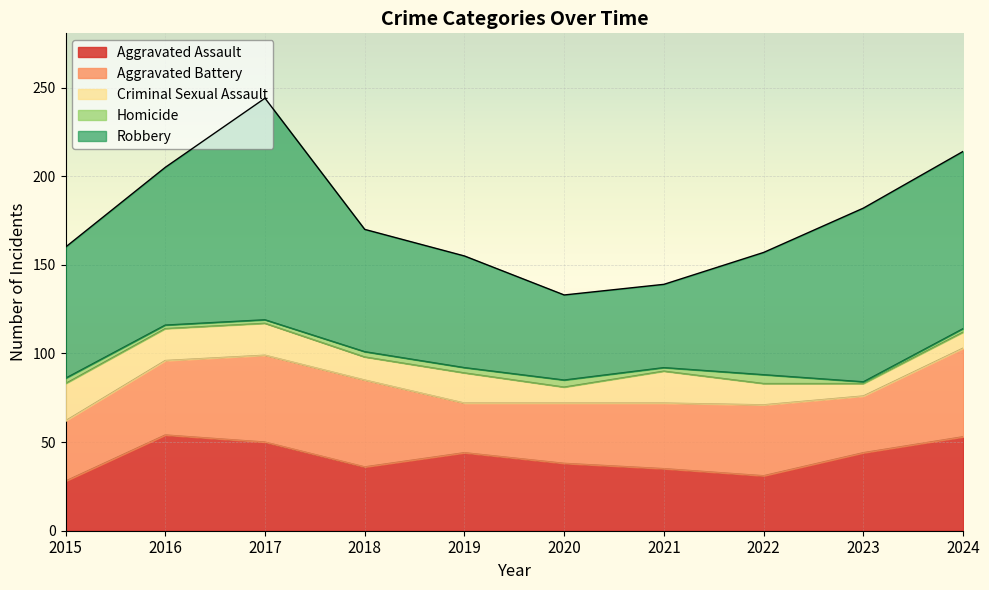

What is the approximate value of Criminal Sexual Assault at 2017?

18